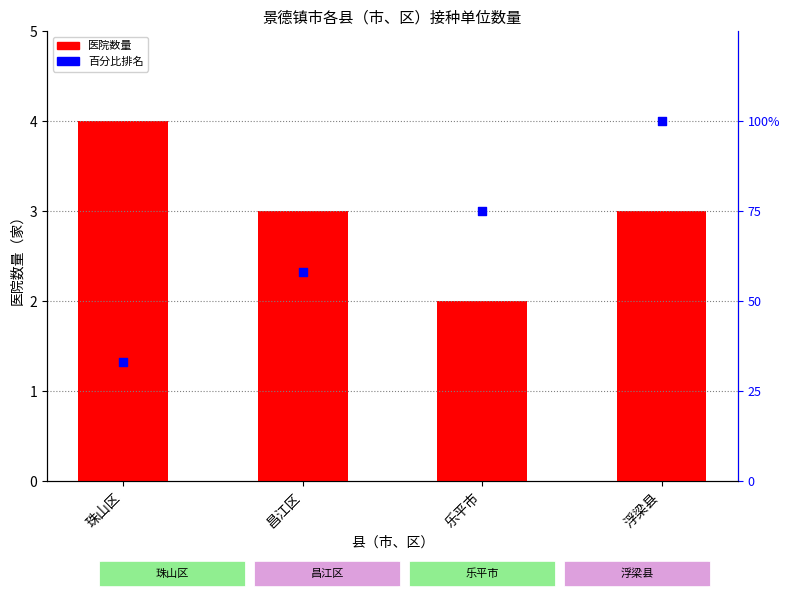

Which series reaches the minimum Y coordinate?

医院数量